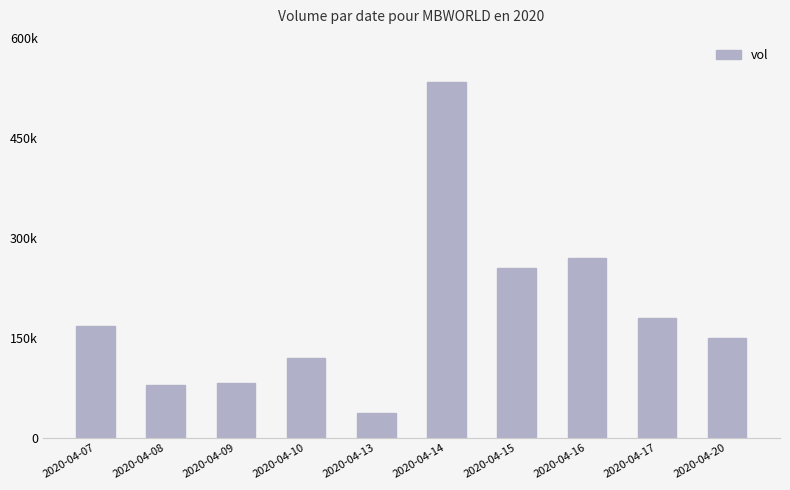

Count the number of values greater than 167800.

4